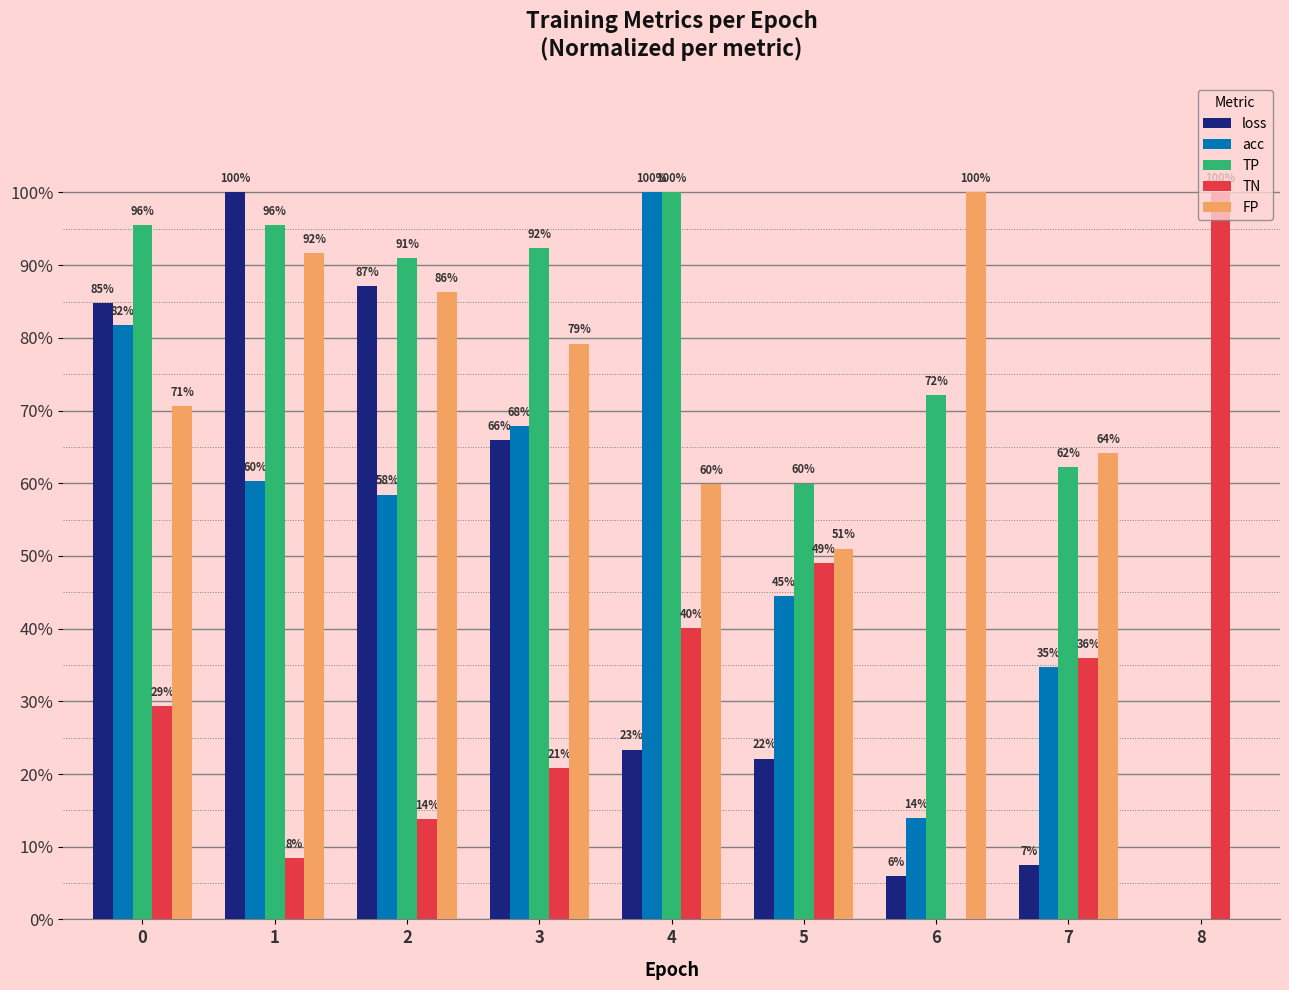

What is the difference between the second highest and second lowest values in the acc series?

0.7